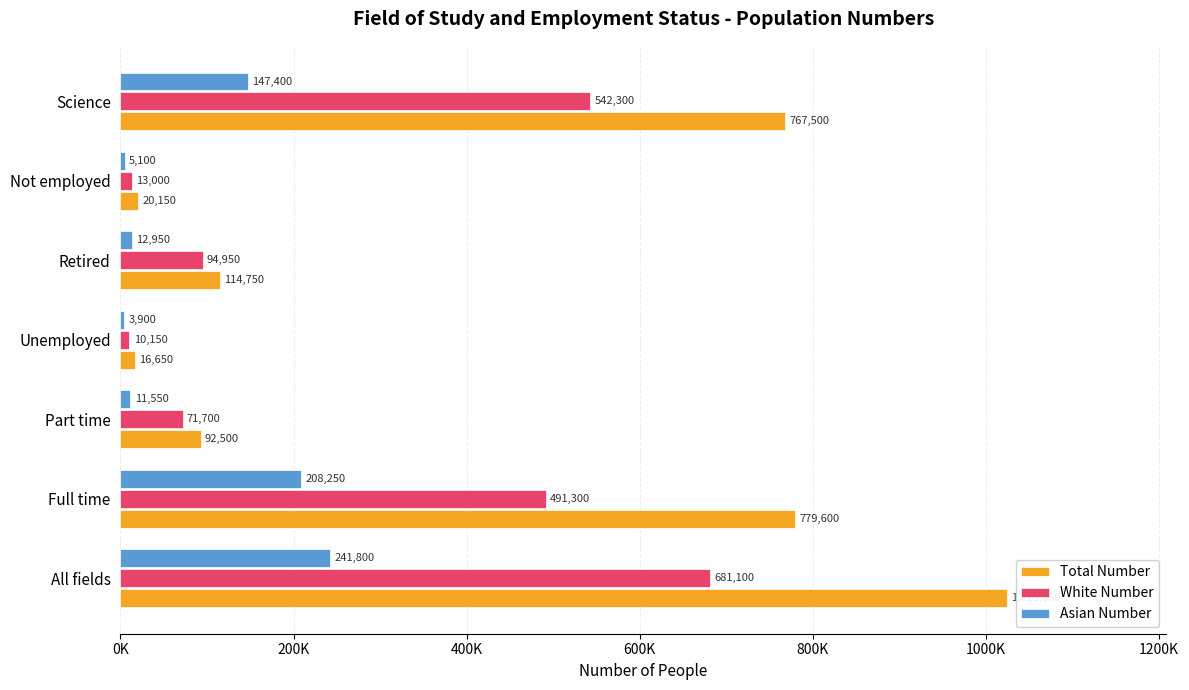

Reading left to right, list all the values displayed in this chart.

Total Number: 1023650	779600	92500	16650	114750	20150	767500
White Number: 681100	491300	71700	10150	94950	13000	542300
Asian Number: 241800	208250	11550	3900	12950	5100	147400